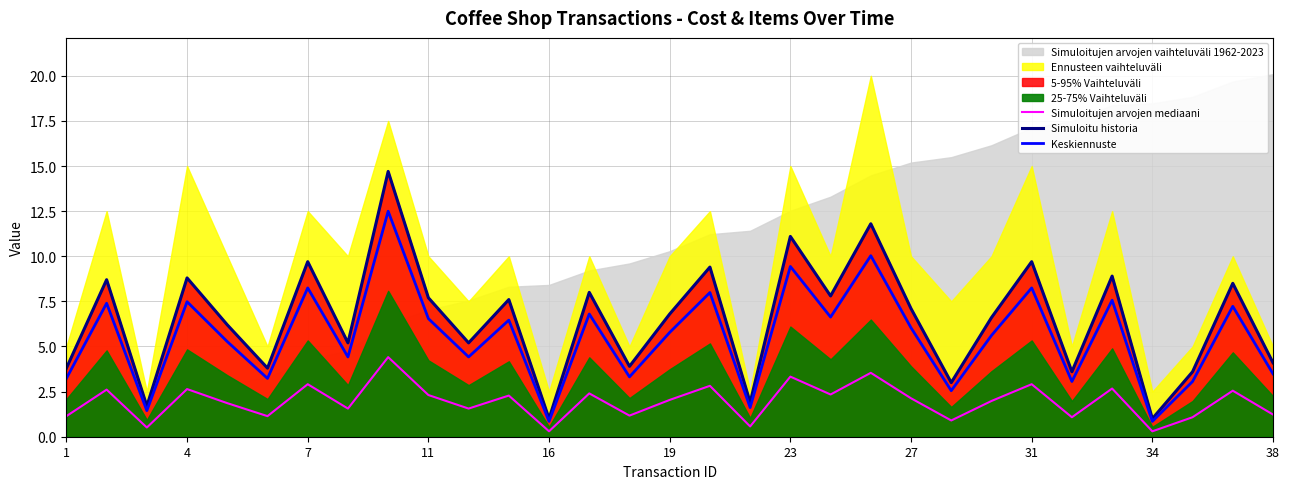

How many data points in Simuloitu historia are less than 6?

13